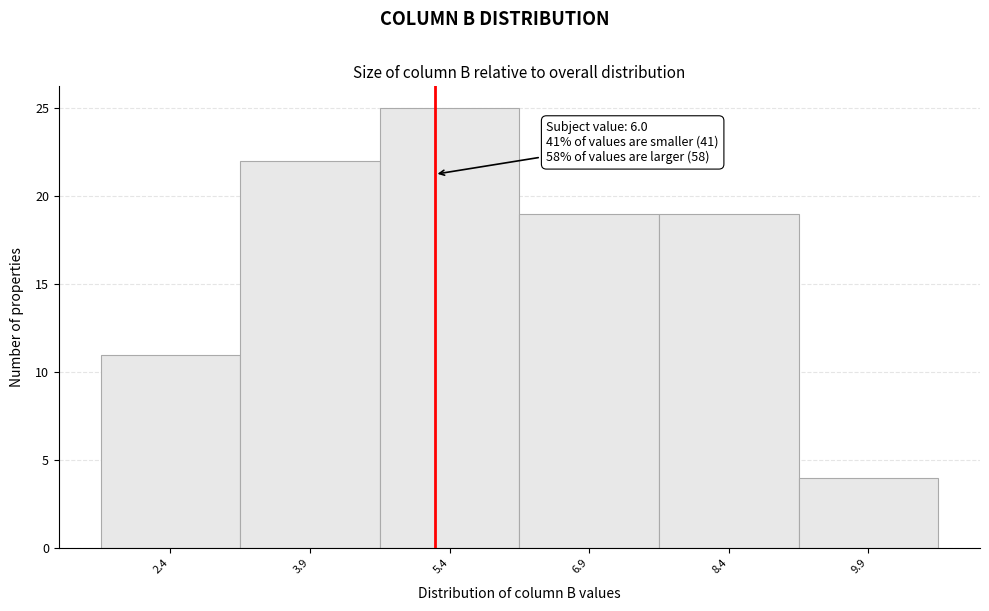

Reading left to right, extract all data points from this chart.

2.4=11	3.9=22	5.4=25	6.9=19	8.4=19	9.9=4